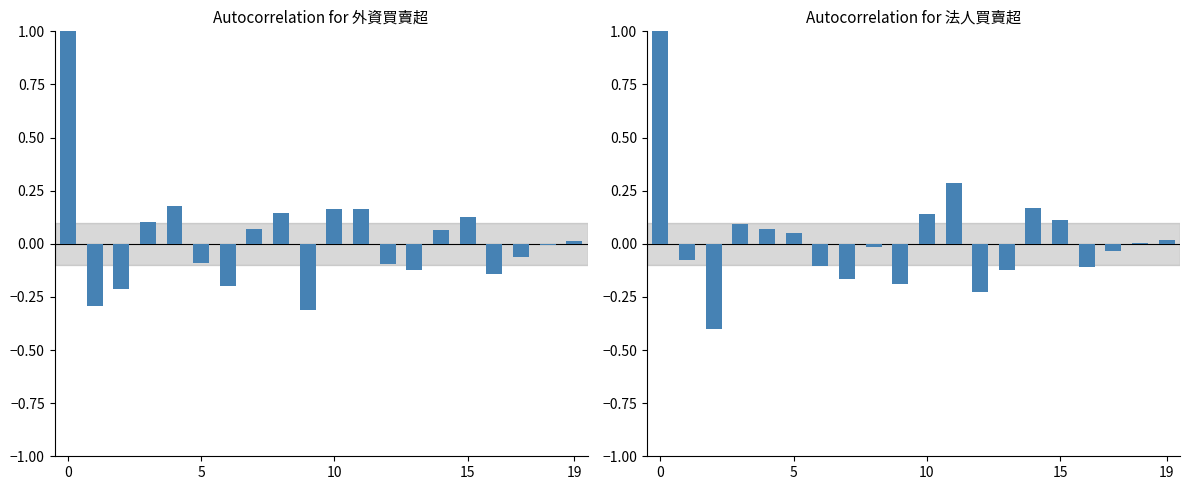

At 8, list the series in order from smallest to largest.

法人買賣超, 外資買賣超